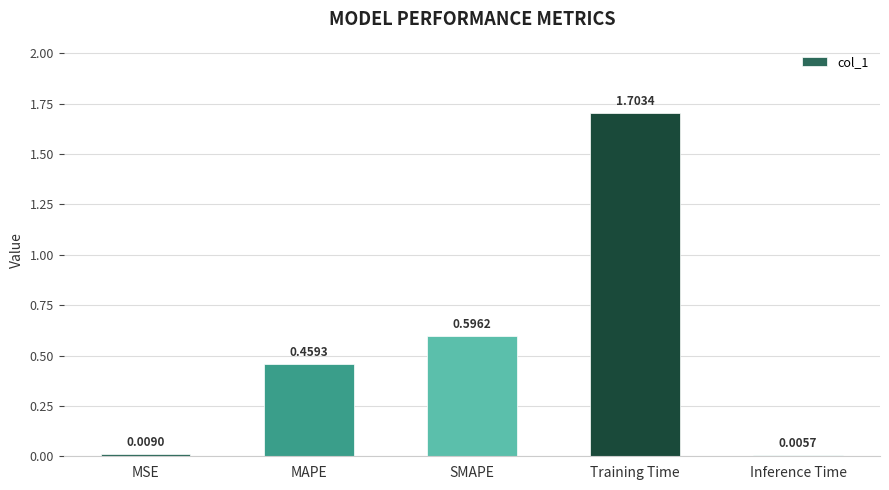

How many data points does each series have?

5